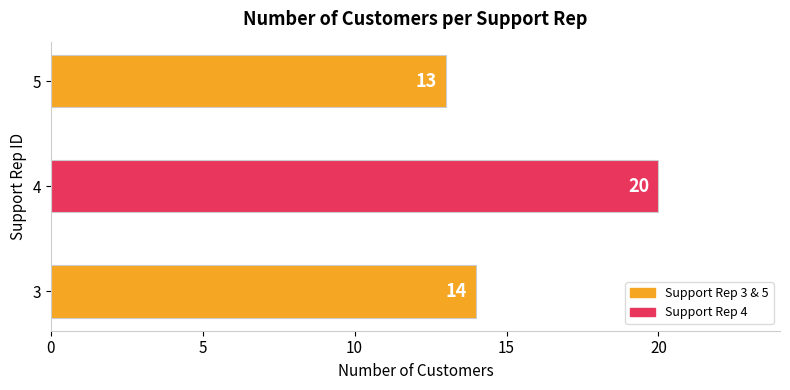

Which has a higher value, 4 or 3?

4